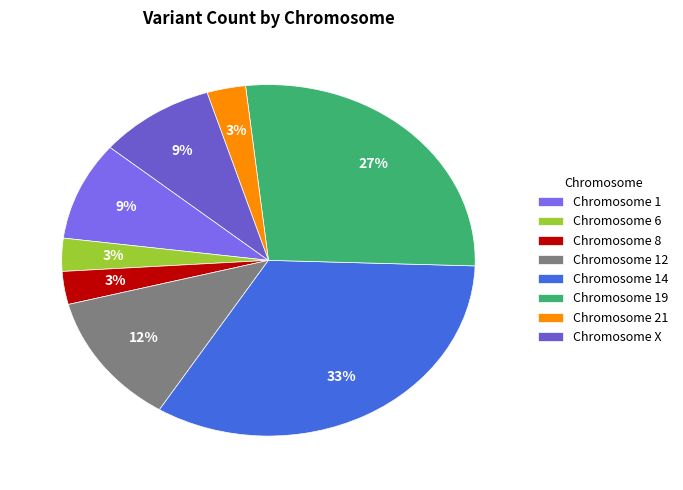

How many segments does this pie chart have?

8